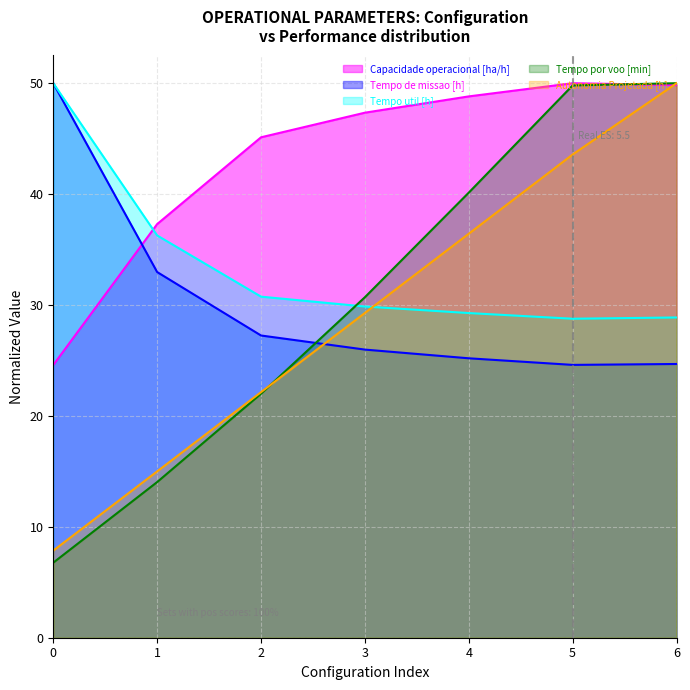

The value of Tempo por voo [min] at 1 is 14.0. True or false?

True